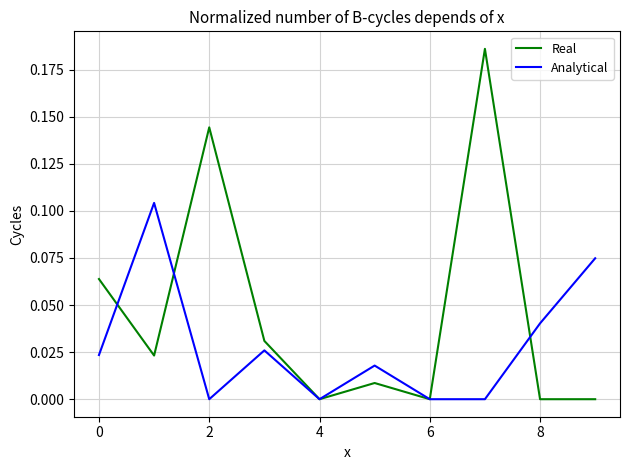

Does the chart display data point markers on the line(s)?

No